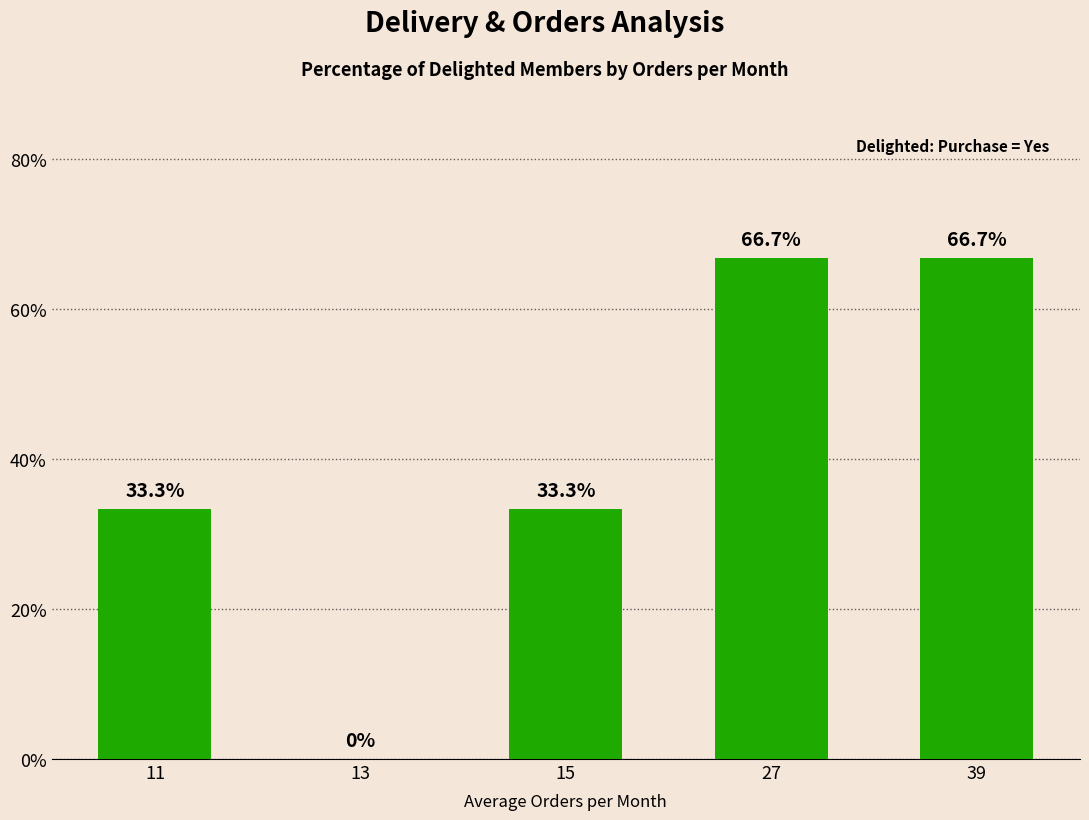

Are the bars horizontal?

No